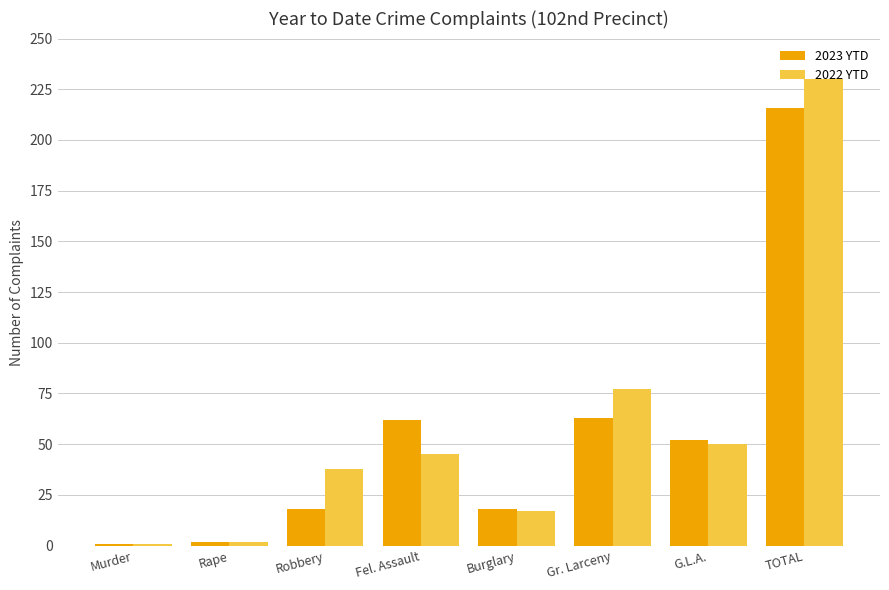

What is the label of the 7th bar from the right?

Rape